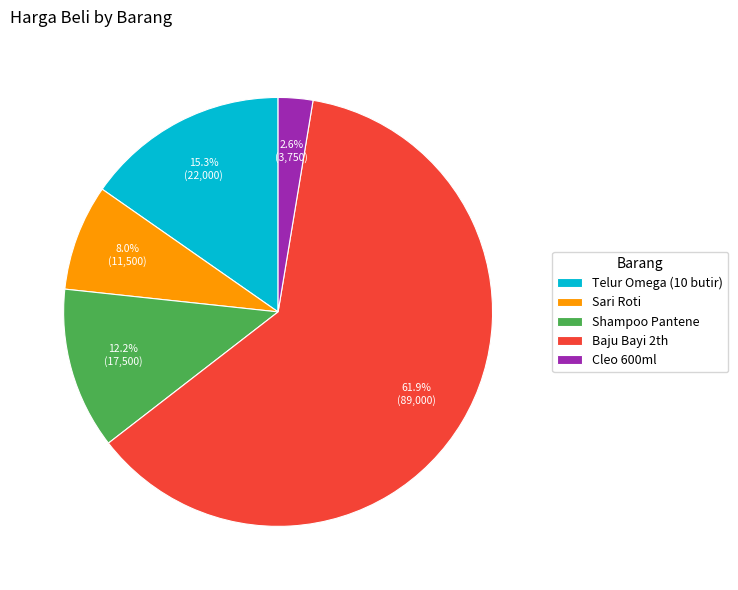

Approximately how many times larger is the value at Sari Roti compared to Cleo 600ml?

3.1